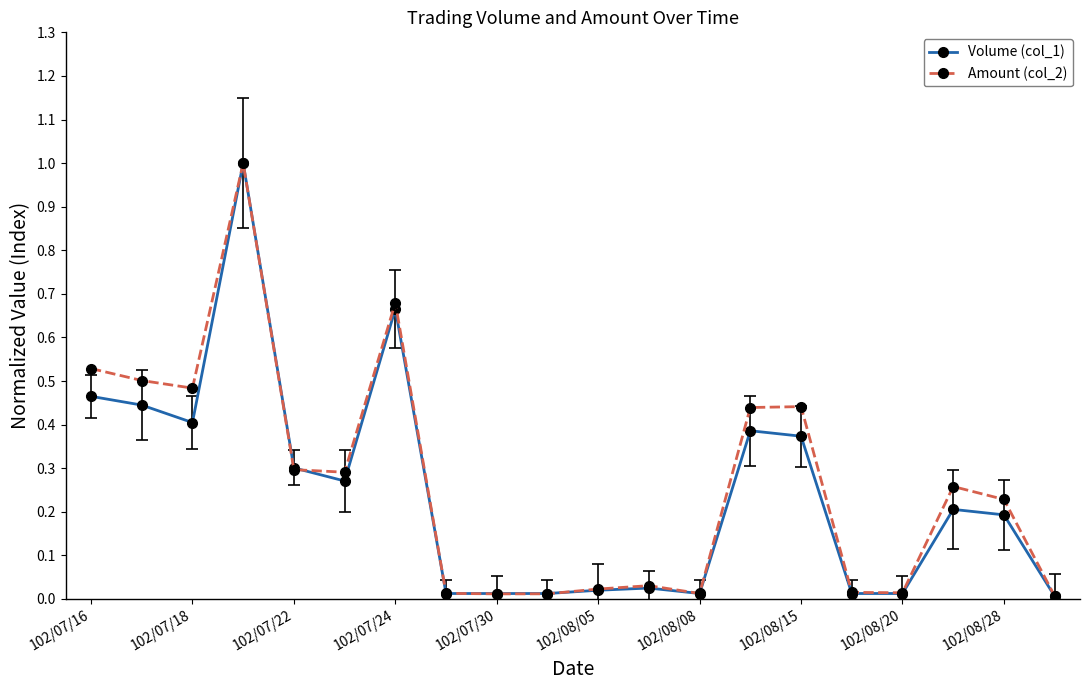

How many lines are shown in the chart?

2